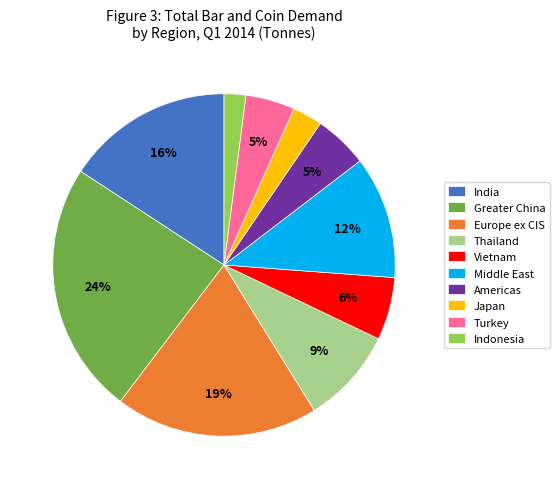

Which category has the biggest portion of the pie?

Greater China